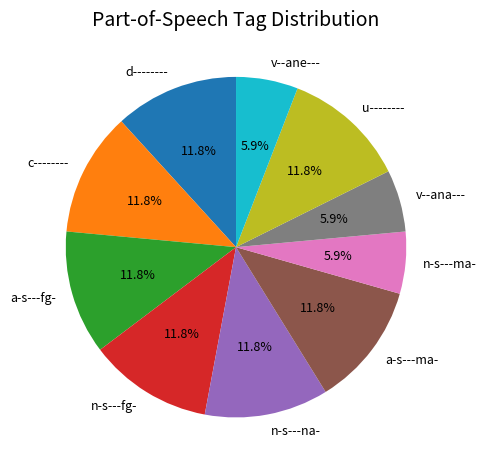

Is there any slice that represents more than half of the pie?

No